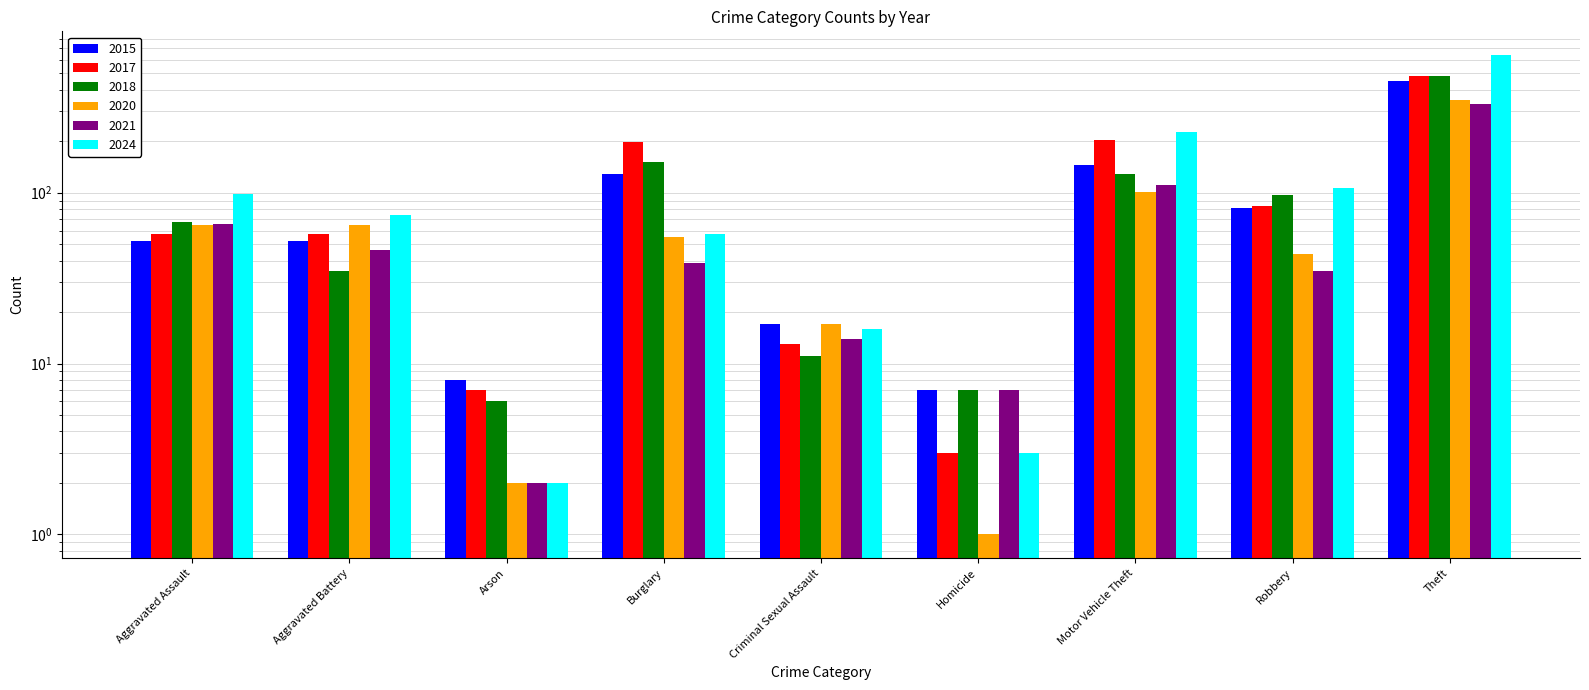

What is the difference between the highest and lowest values at Robbery?

72